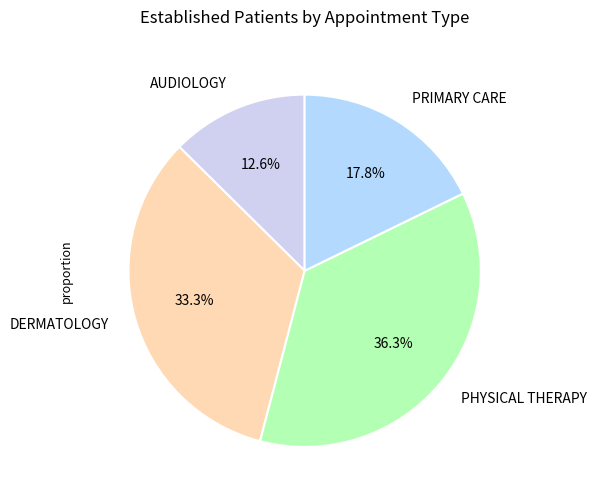

What is the total percentage of PHYSICAL THERAPY and DERMATOLOGY?

69.6%